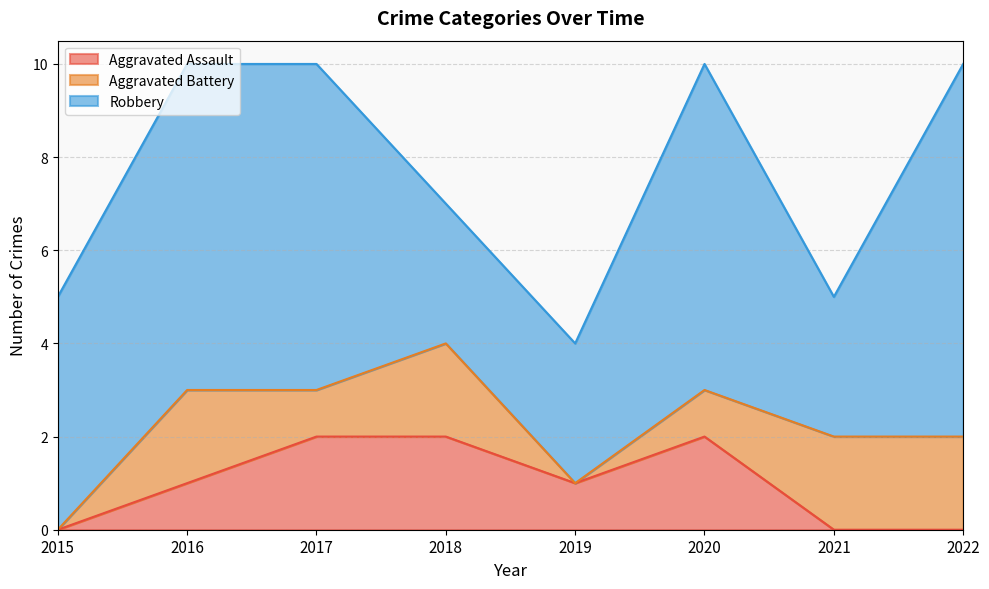

How many values in the Robbery series are below 7?

4